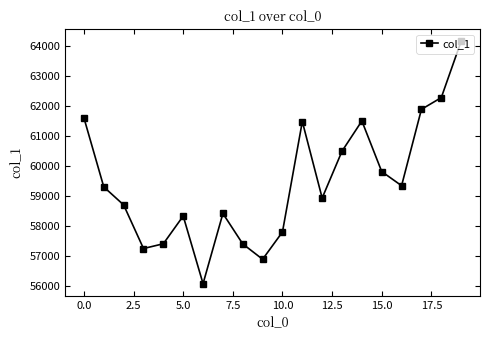

What is the minimum value shown in the chart?

56092